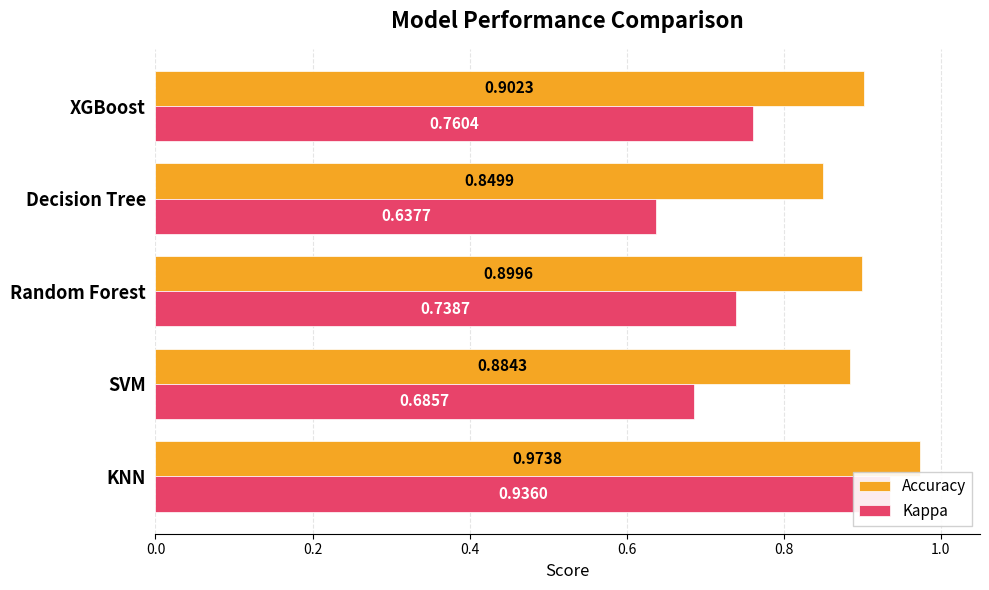

How many bars are there in each group?

2